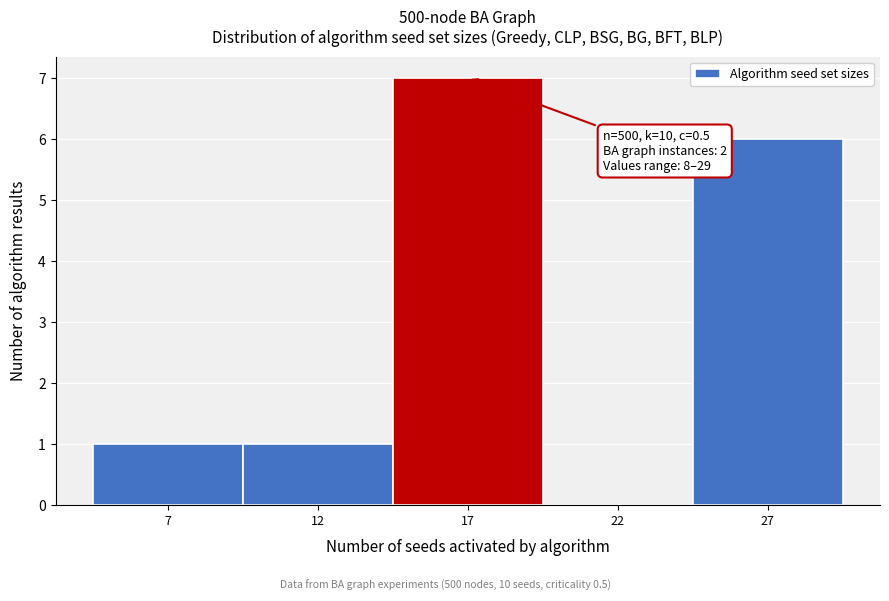

Reading right to left, list all the values displayed in this chart.

27=6	22=0	17=7	12=1	7=1